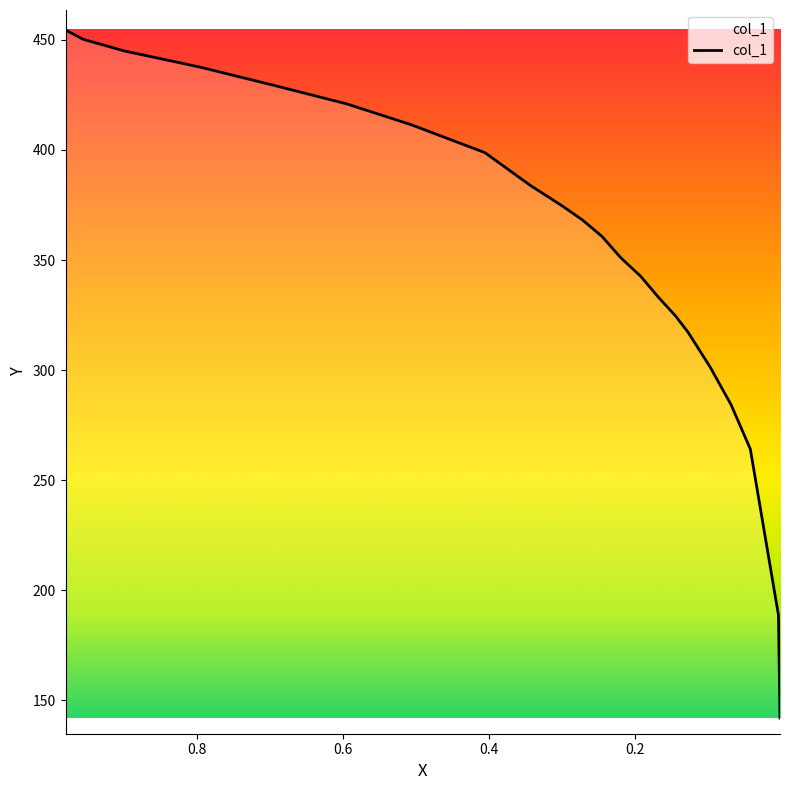

How many data points are less than 368?

11